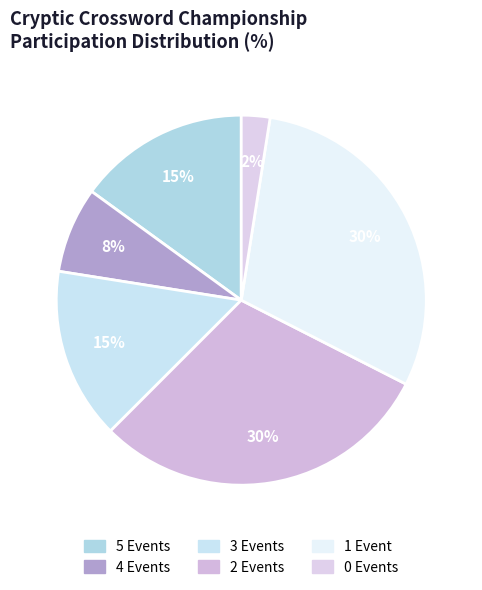

Is there any slice that represents more than half of the pie?

No